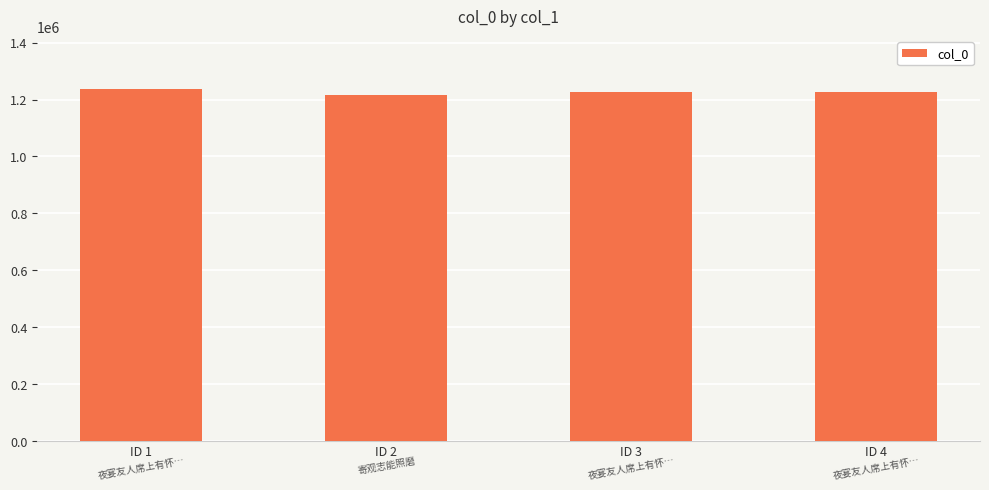

At which label does the data first exceed 1228495?

ID 1